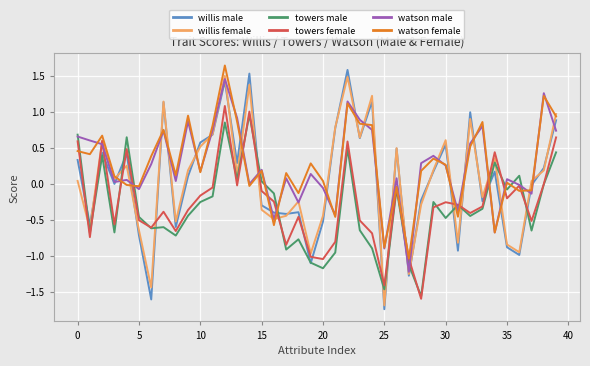

Which series has the largest range (max minus min)?

willis male